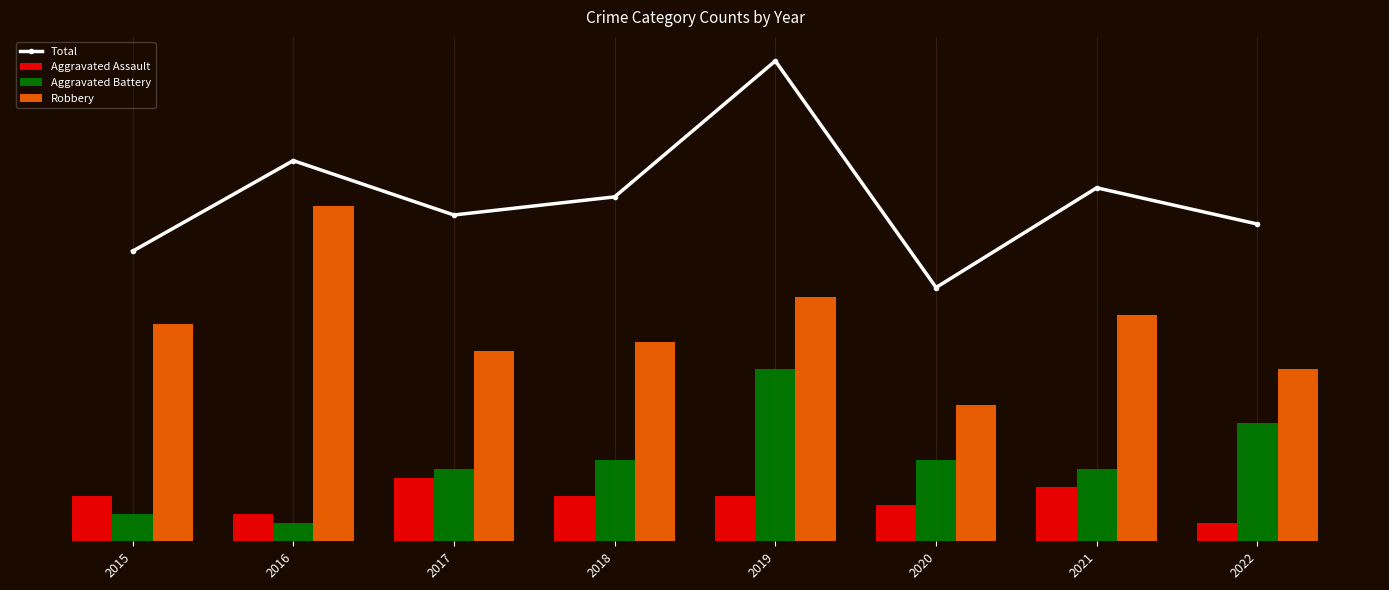

Which has a higher value, 2019 or 2022?

2019